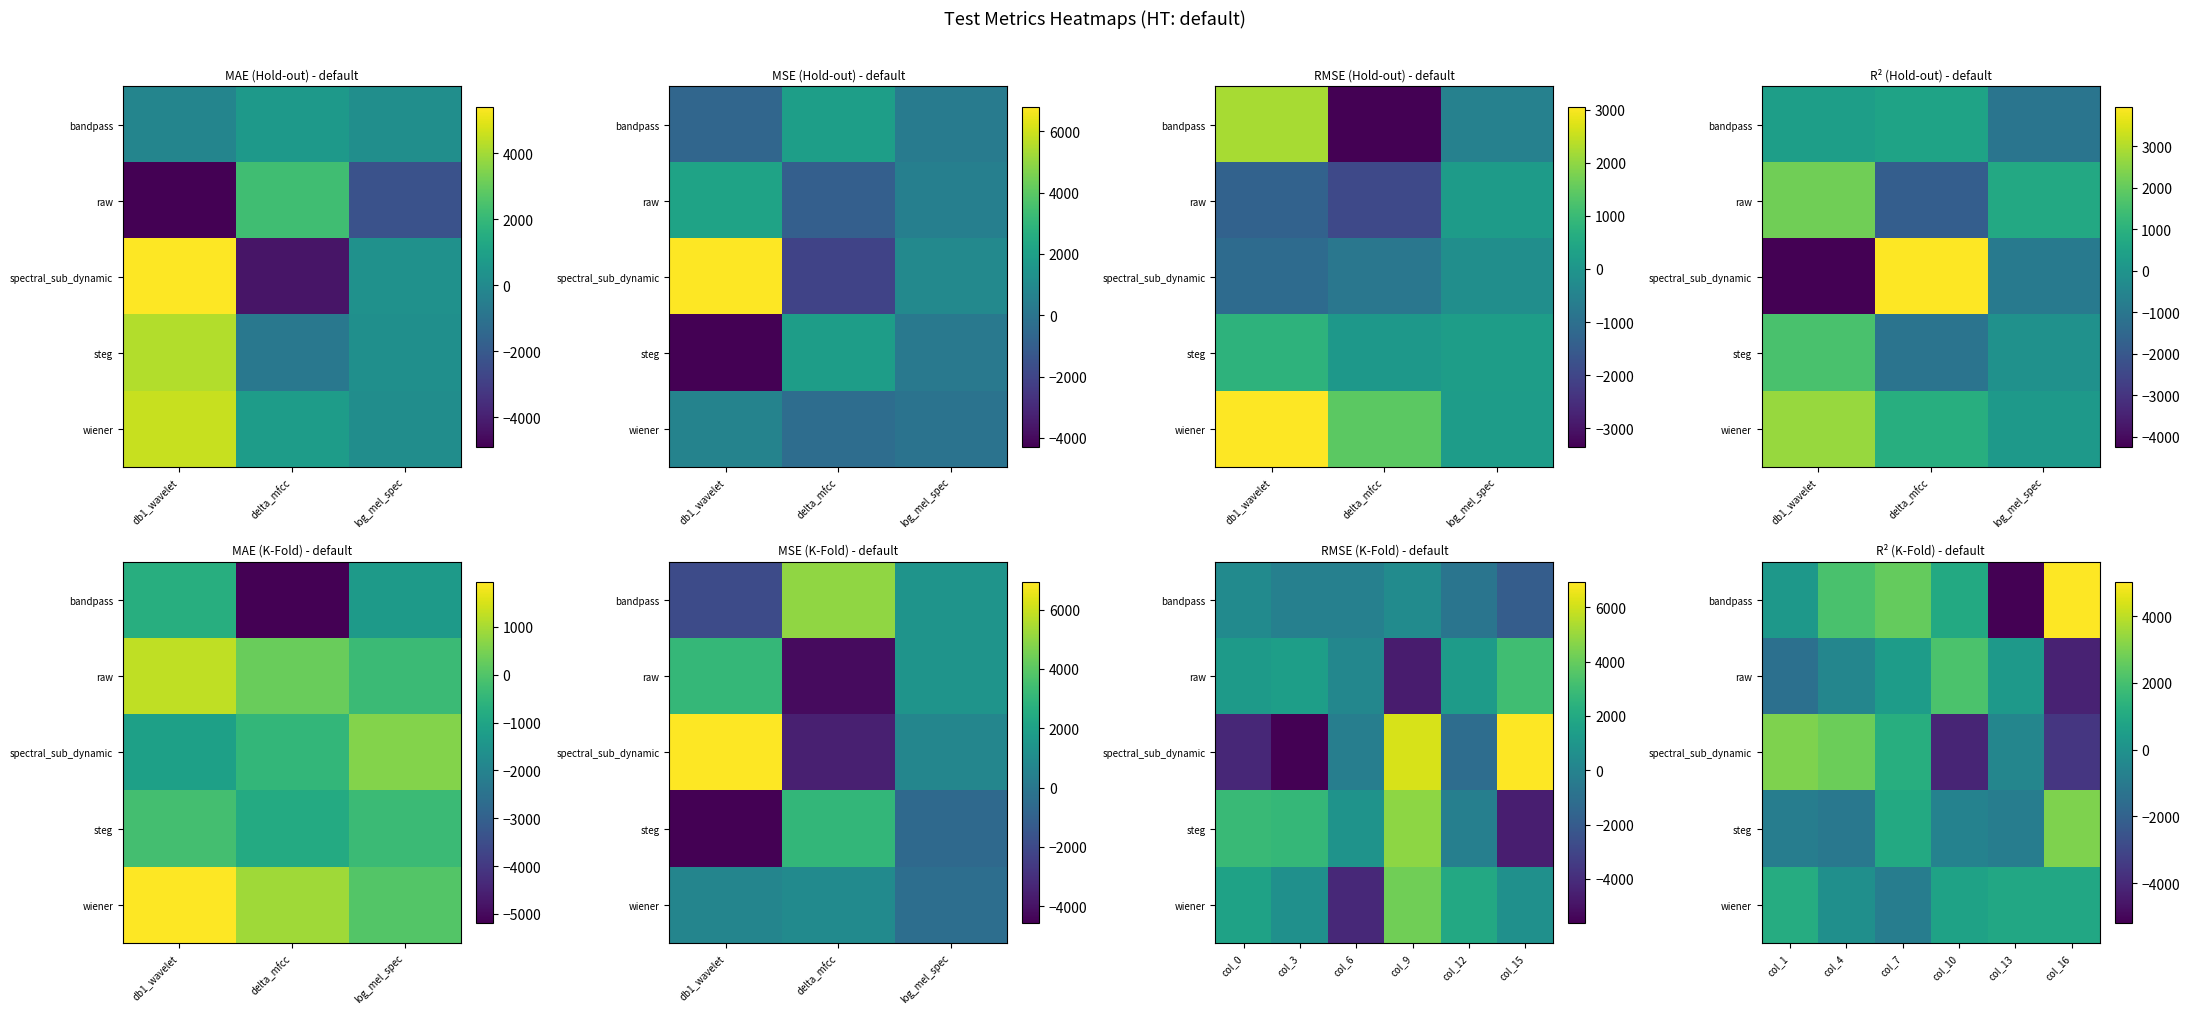

Rank the series at col_13 from lowest to highest value.

bandpass, steg, spectral_sub_dynamic, raw, wiener